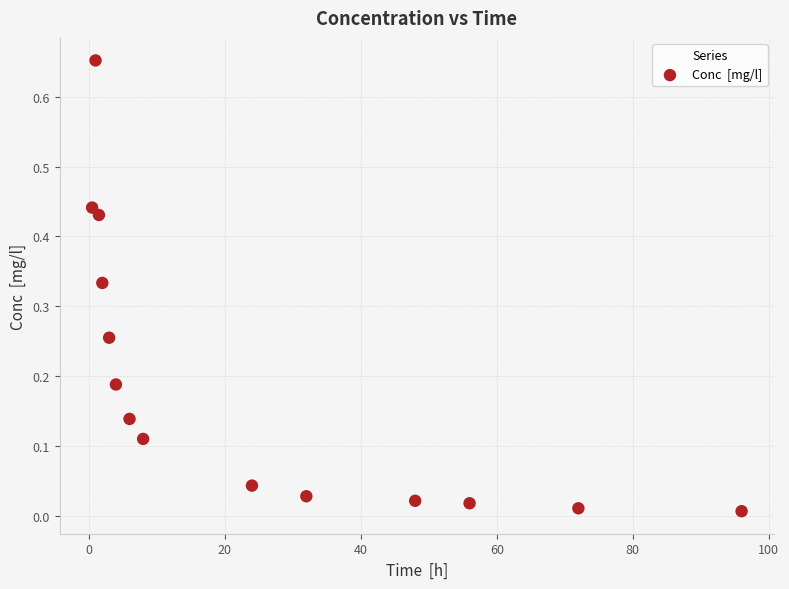

What is the range of X values (max minus min)?

95.5